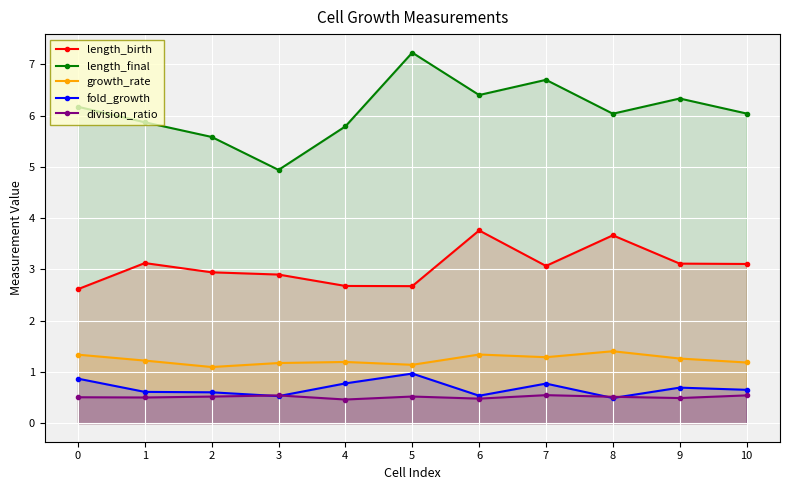

Which series has the largest total across all categories?

length_final